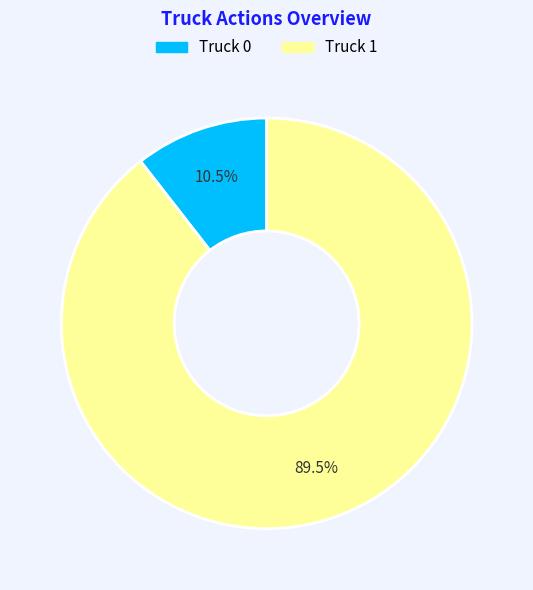

Rank the categories by value from lowest to highest.

Truck 0, Truck 1